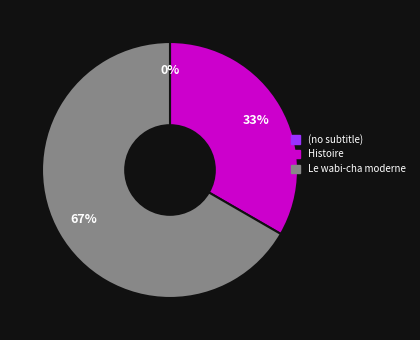

Rank the categories by value from highest to lowest.

Le wabi-cha moderne, Histoire, (no subtitle)